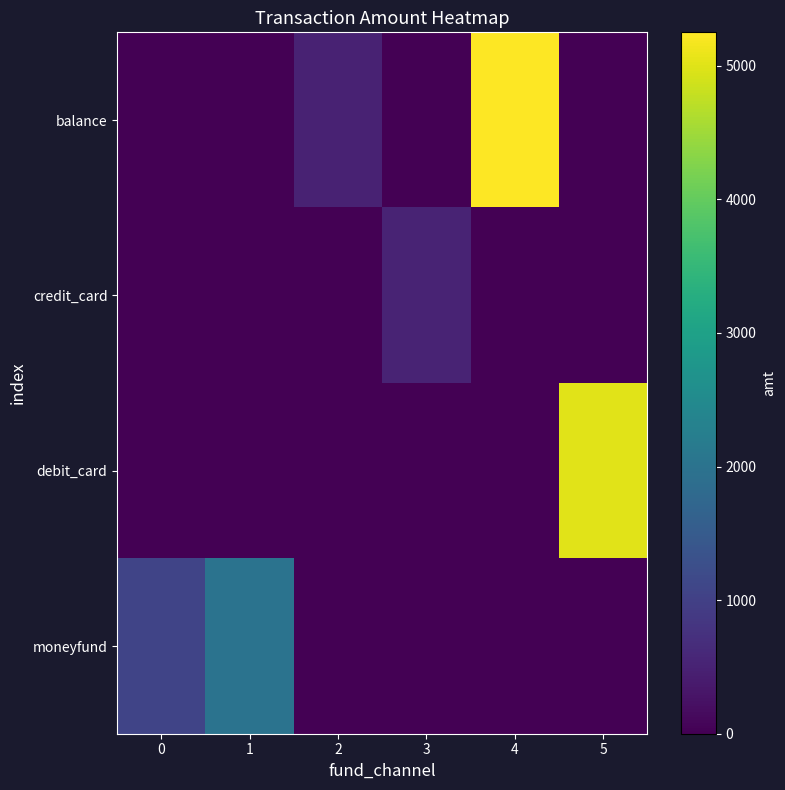

List the series in order of their peak value, lowest first.

credit_card, moneyfund, debit_card, balance